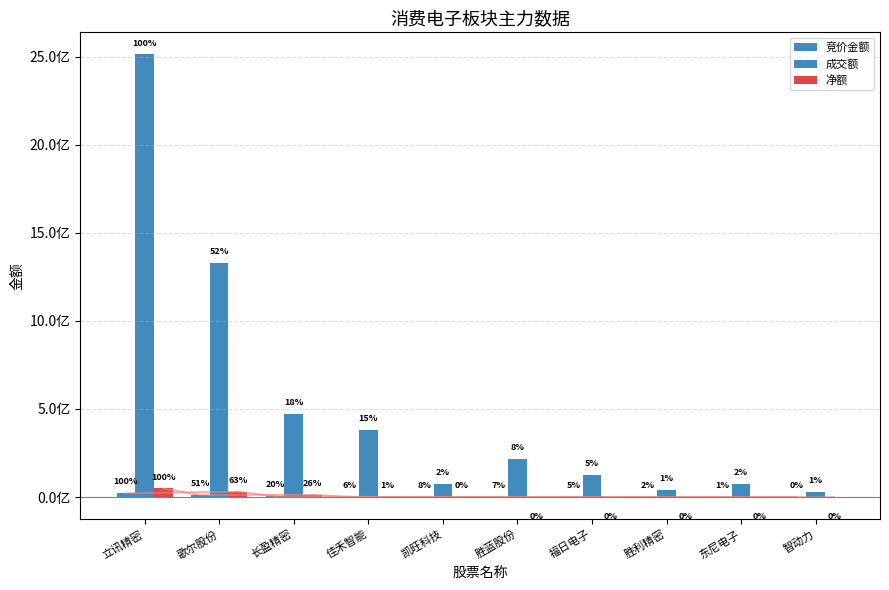

Is the value of 成交额 at 立讯精密 greater than the value of 净额 at 长盈精密?

Yes